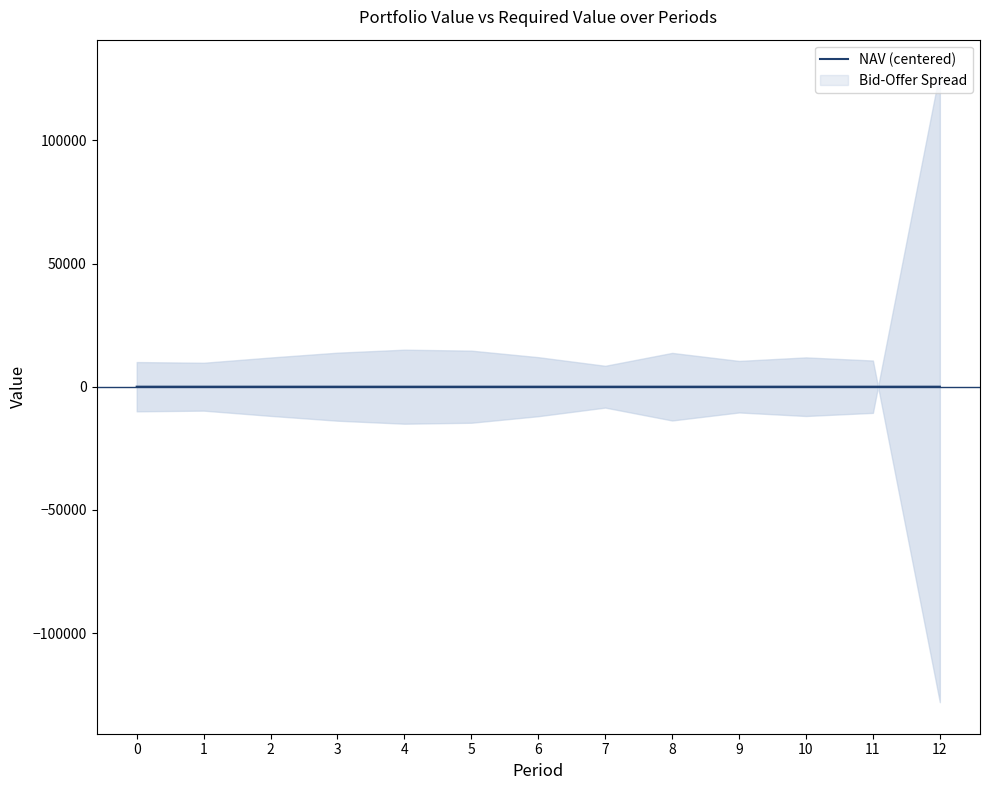

Rank the categories by value from lowest to highest.

4, 5, 3, 6, 8, 2, 10, 9, 11, 7, 12, 0, 1